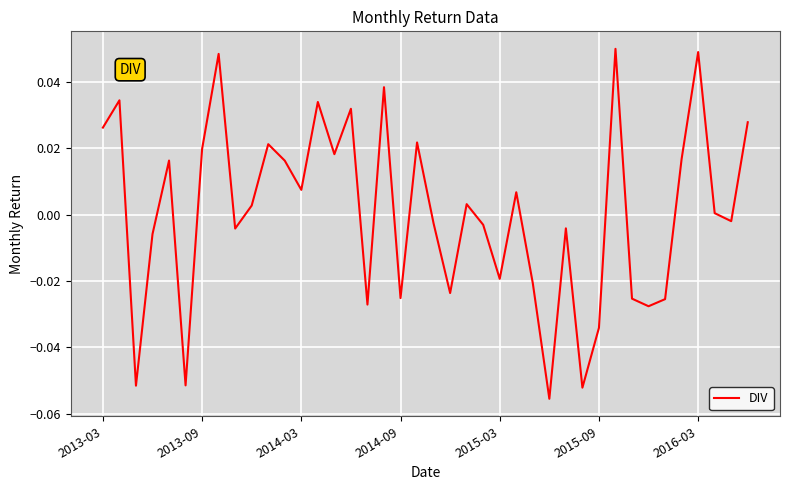

Does the chart display data point markers on the line(s)?

No